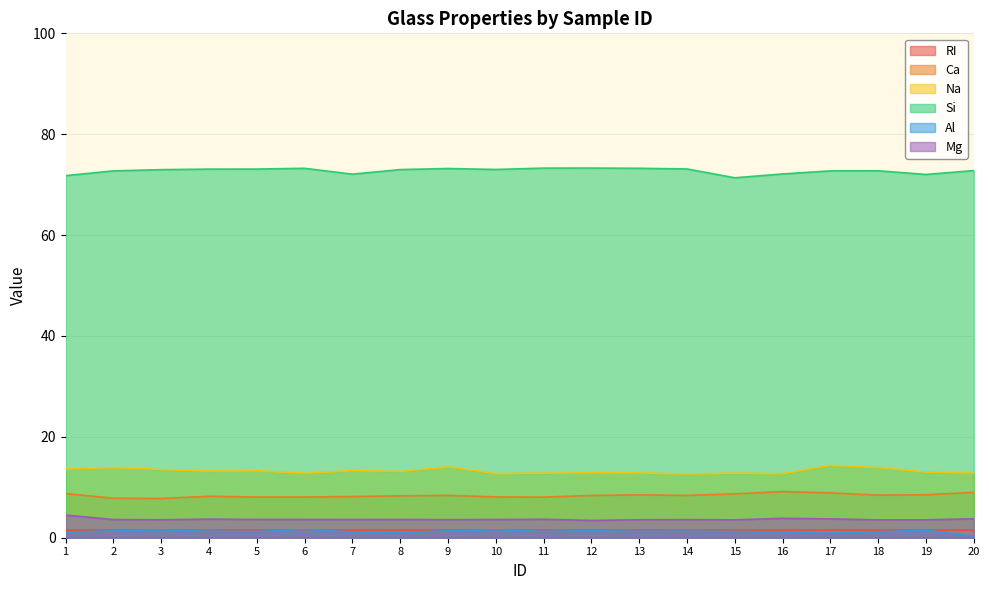

At which label does Si reach its minimum?

15